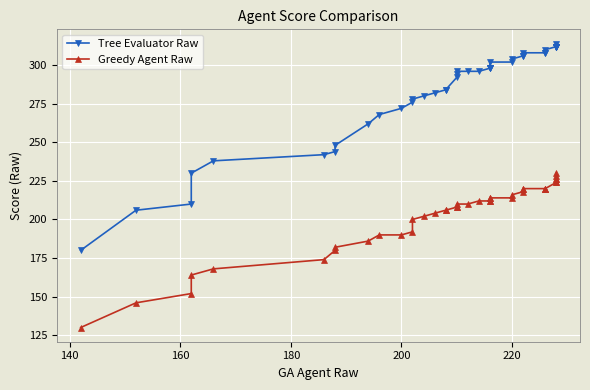

True or false: Greedy Agent Raw has a value of 344 at 28.

False